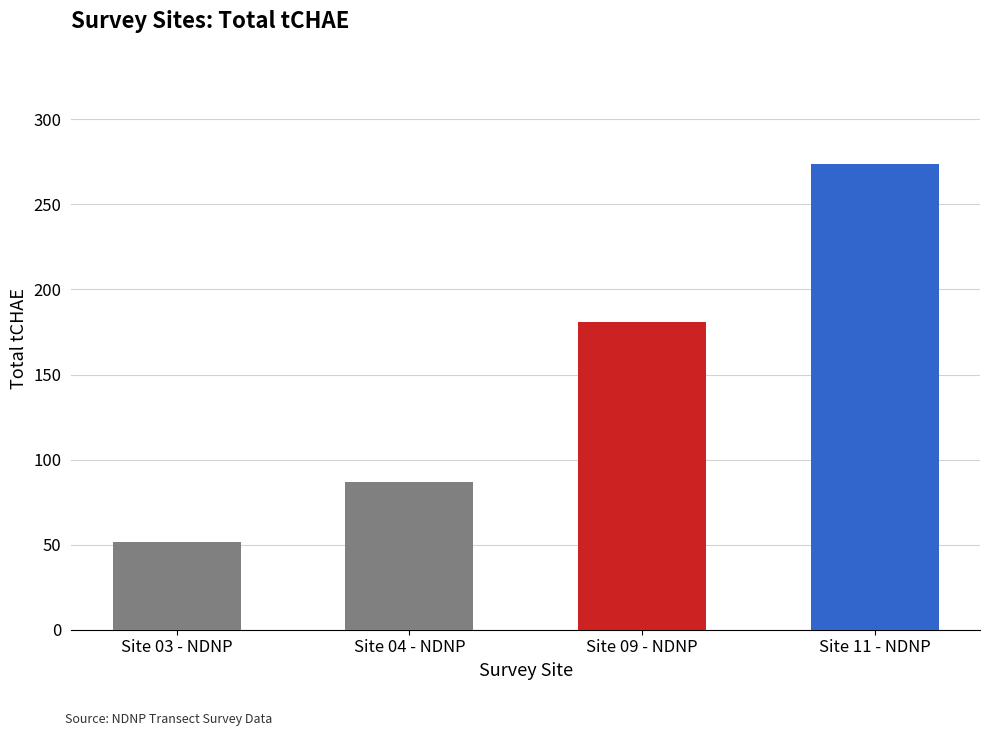

List the labels in order of value, smallest first.

Site 03 - NDNP, Site 04 - NDNP, Site 09 - NDNP, Site 11 - NDNP